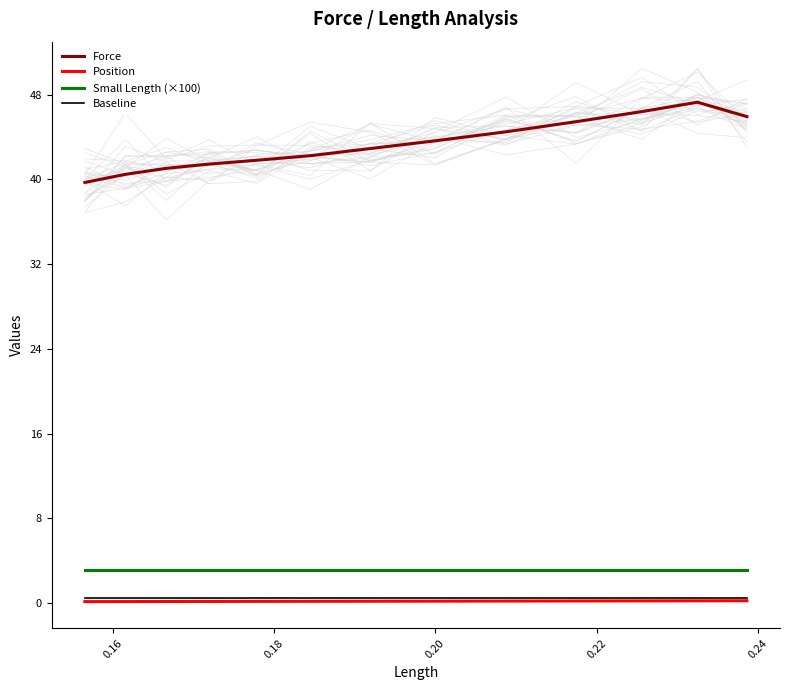

True or false: Force and Small Length (×100) cross at least once.

False